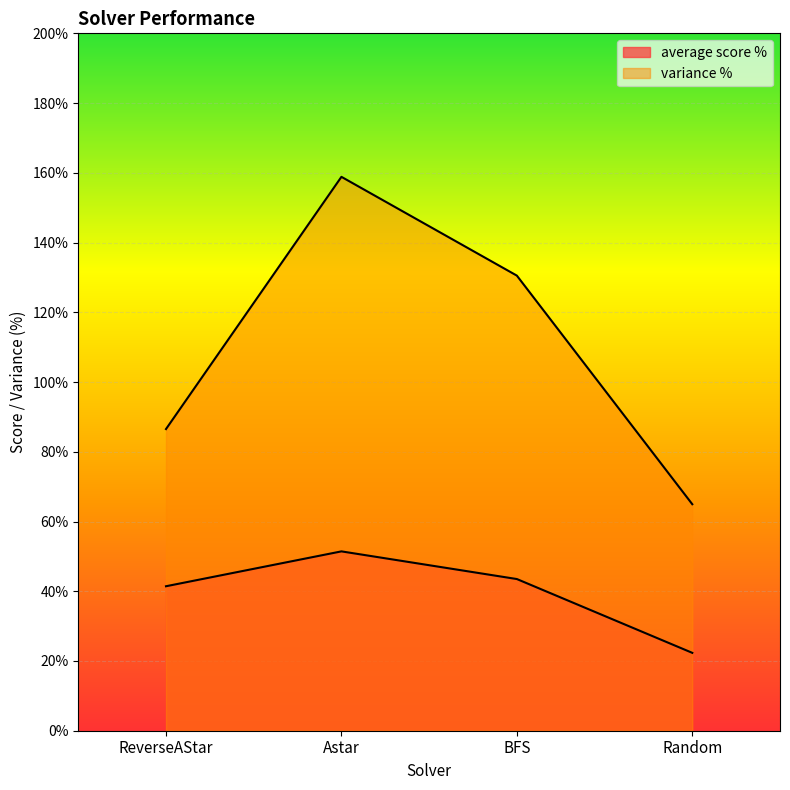

Rank the series by their average value, from highest to lowest.

variance %, average score %